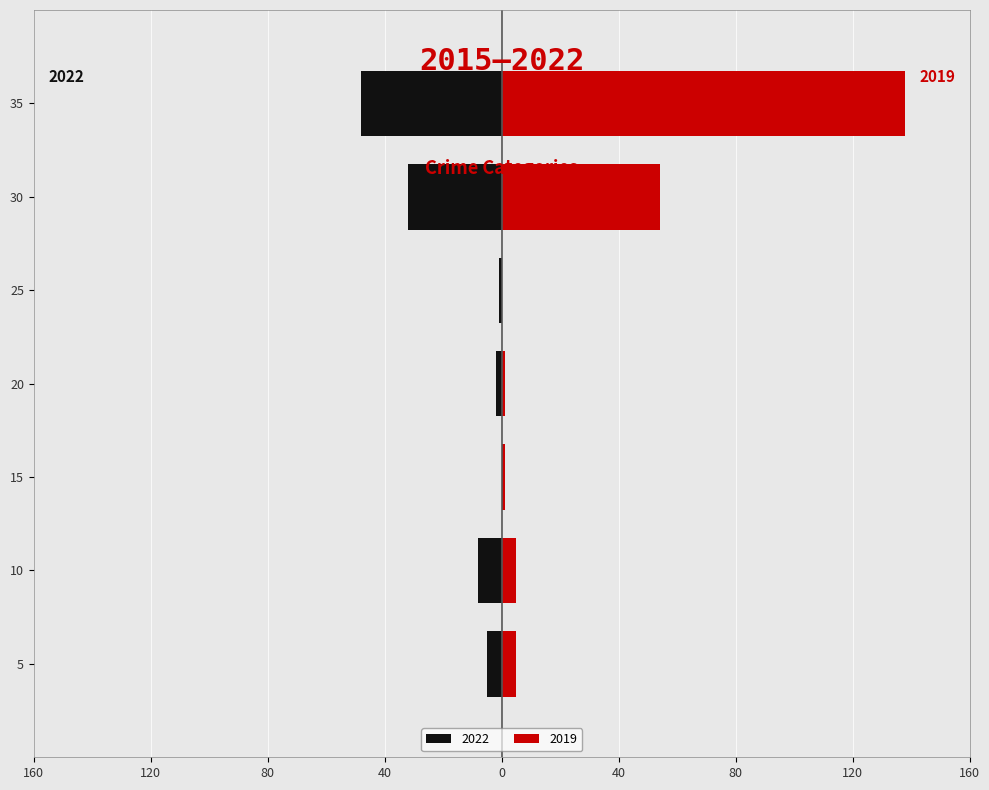

How many bars are there in total?

14